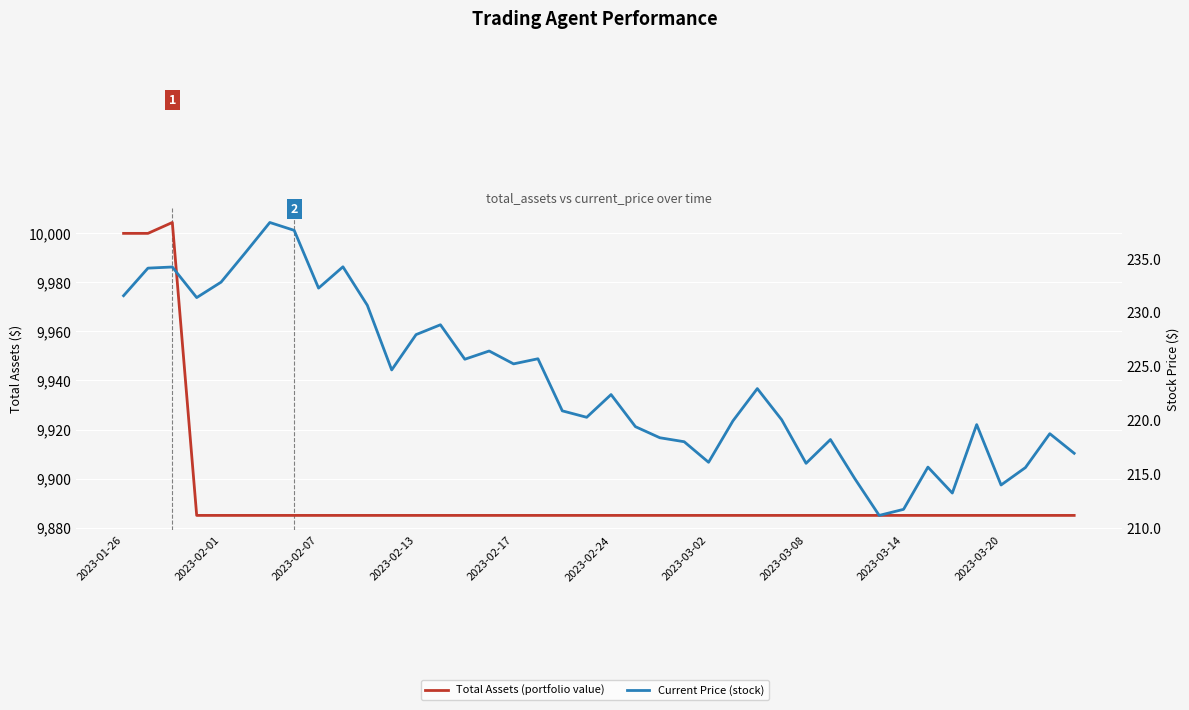

True or false: Total Assets (portfolio value) and Current Price (stock) cross at least once.

False